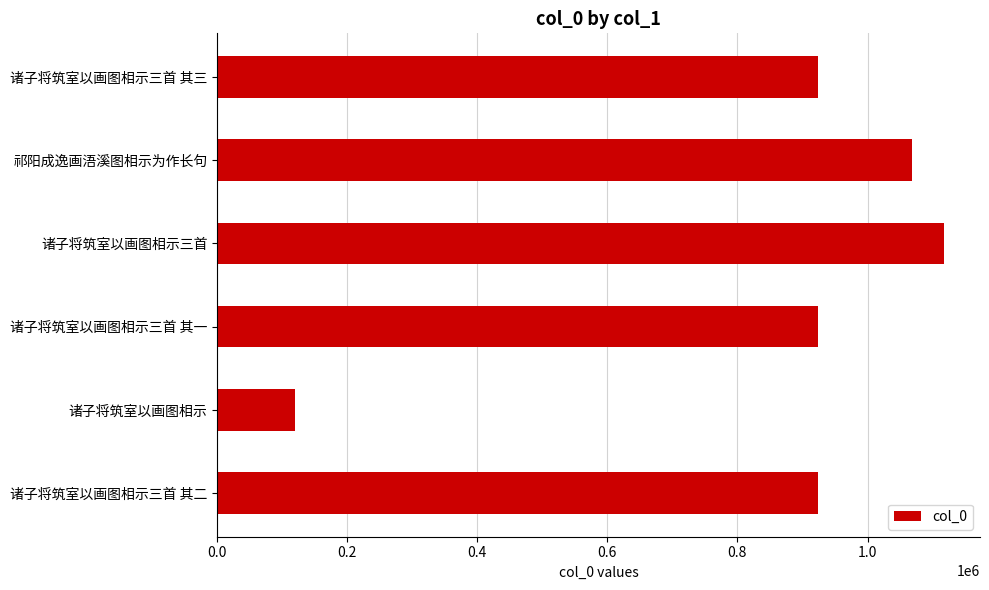

What is the change in value from 诸子将筑室以画图相示三首 to 诸子将筑室以画图相示三首 其三?

-192886